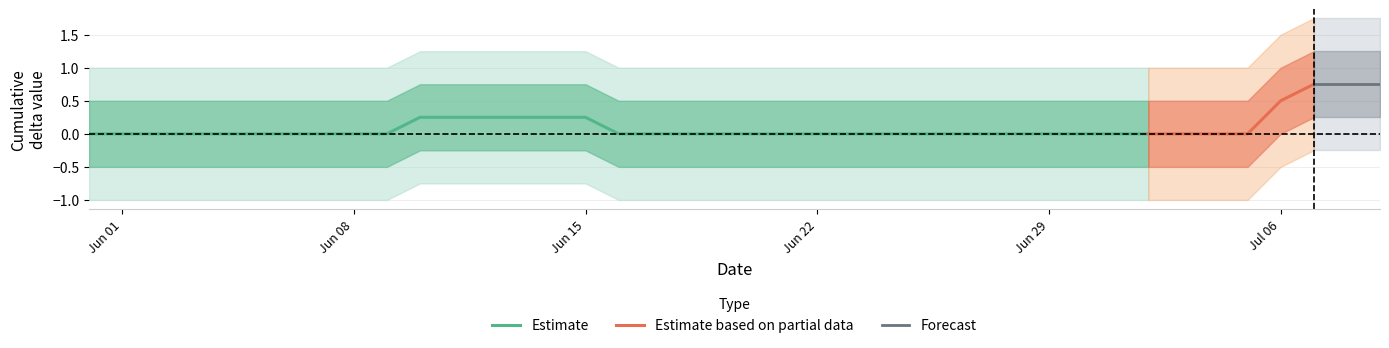

Does the chart have visible grid lines?

Yes